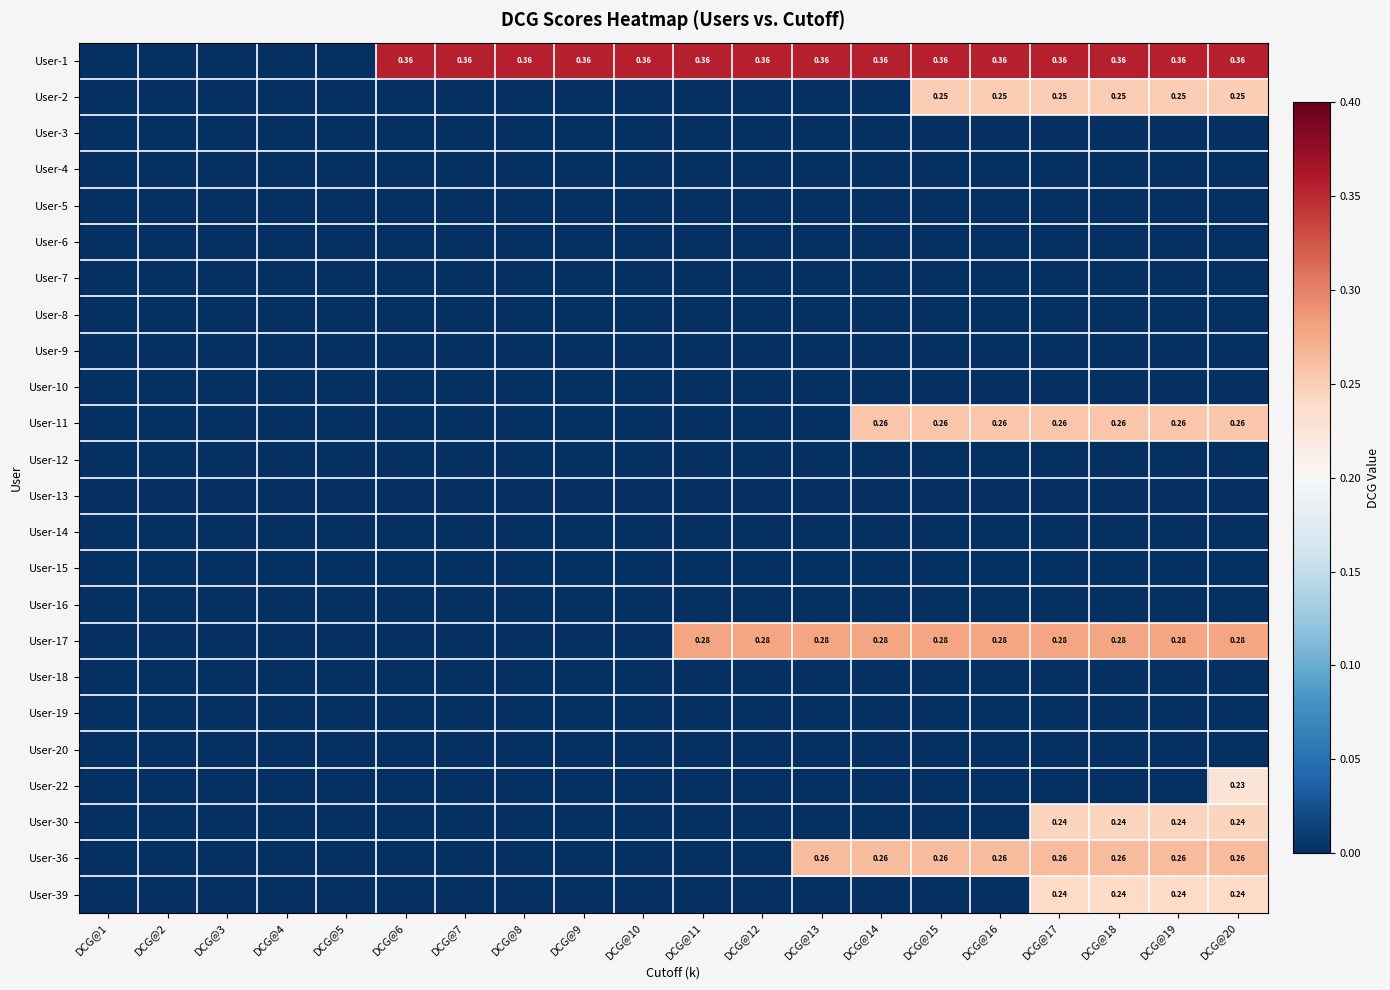

At which category does the chart reach its minimum across all series?

DCG@1